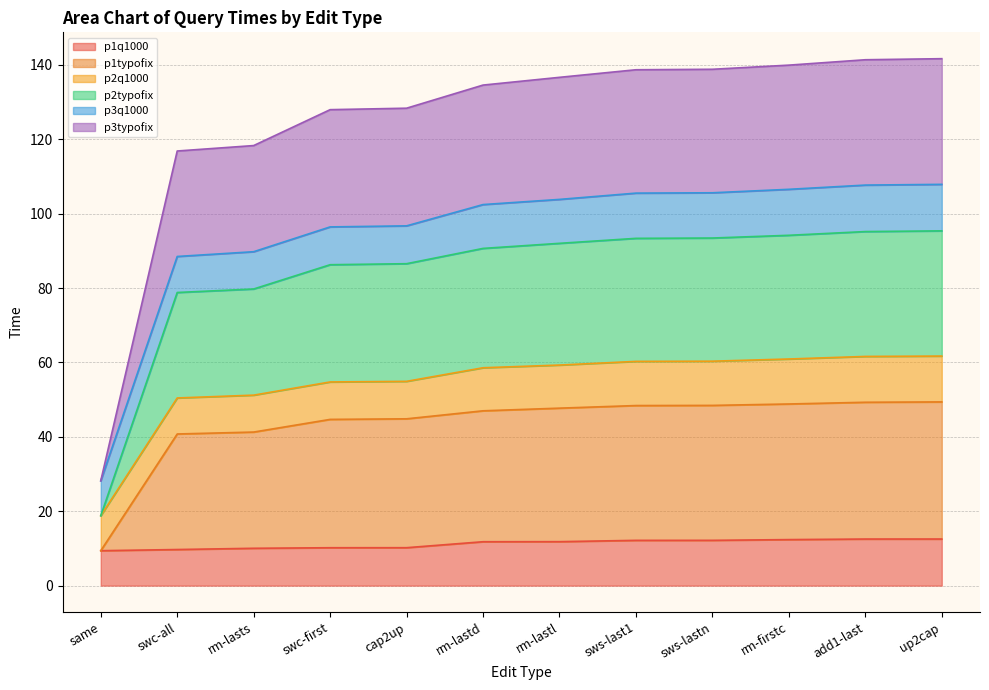

What is the maximum value for p1typofix?

49.4